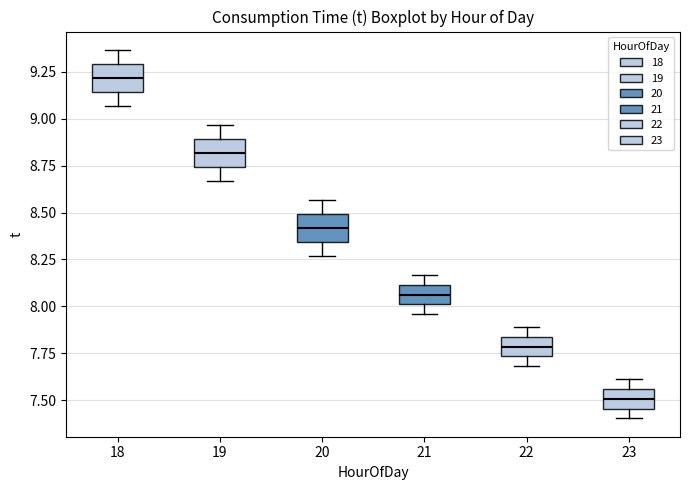

Where does the median line of the box at x = 21 sit on the y-axis? The values are not printed on the chart, so give them approximately, as read against the axis.

8.05